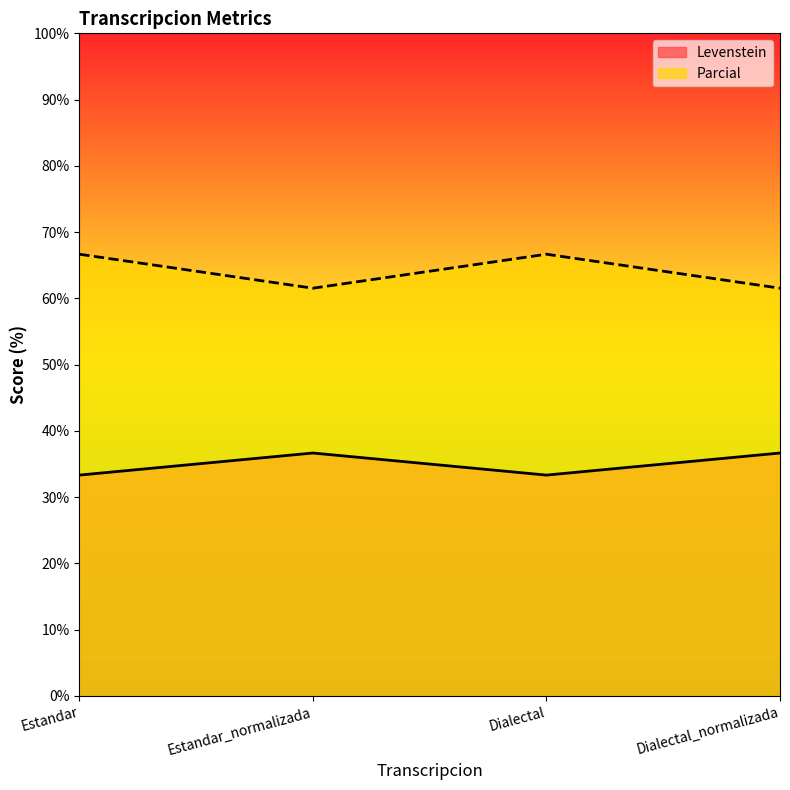

True or false: Parcial and Levenstein cross at least once.

False